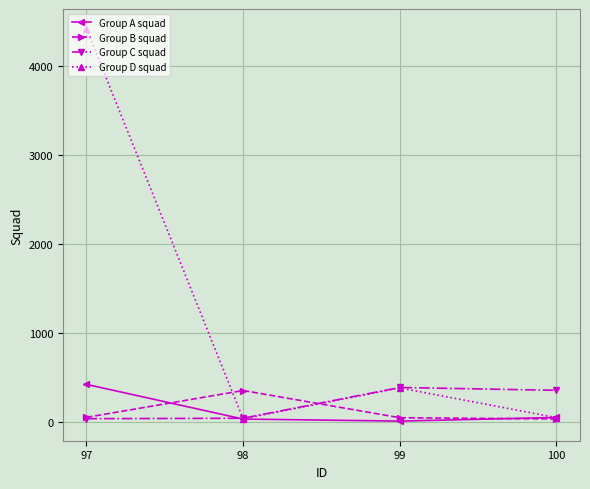

What is the average value of the Group A squad series?

126